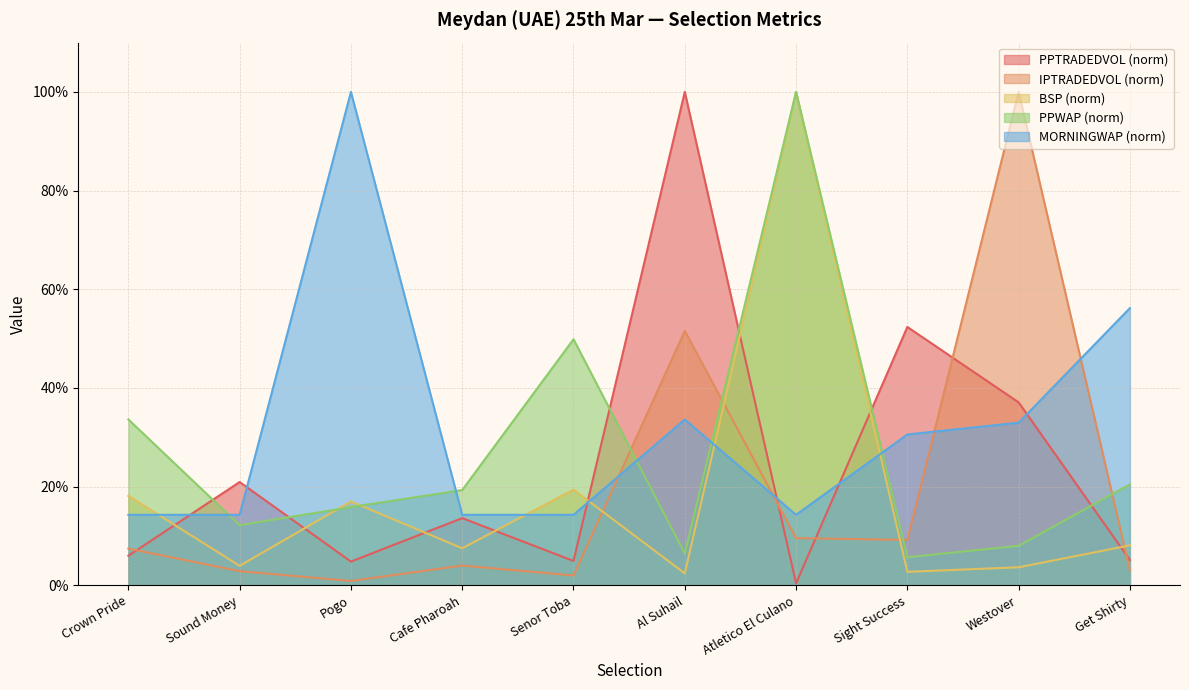

What is the label of the 3rd point from the right?

Sight Success